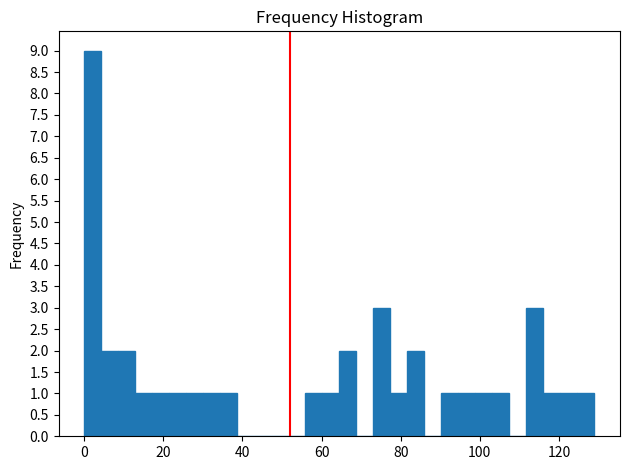

Around what value on the x-axis is the tallest bar? Give the approximate position of its centre, as read against the axis.

2